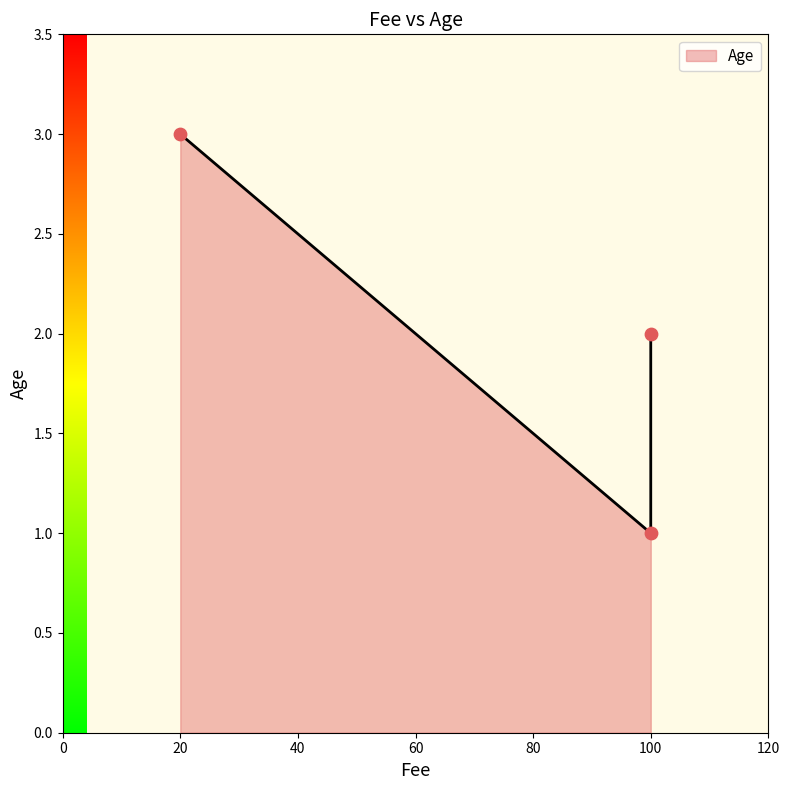

What is the ratio of the value at 20 to the value at 100?

1.5